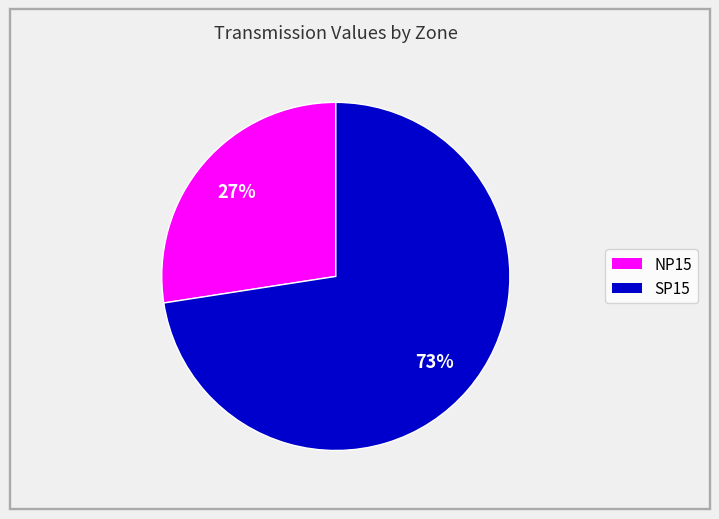

Does any single category account for the majority?

Yes